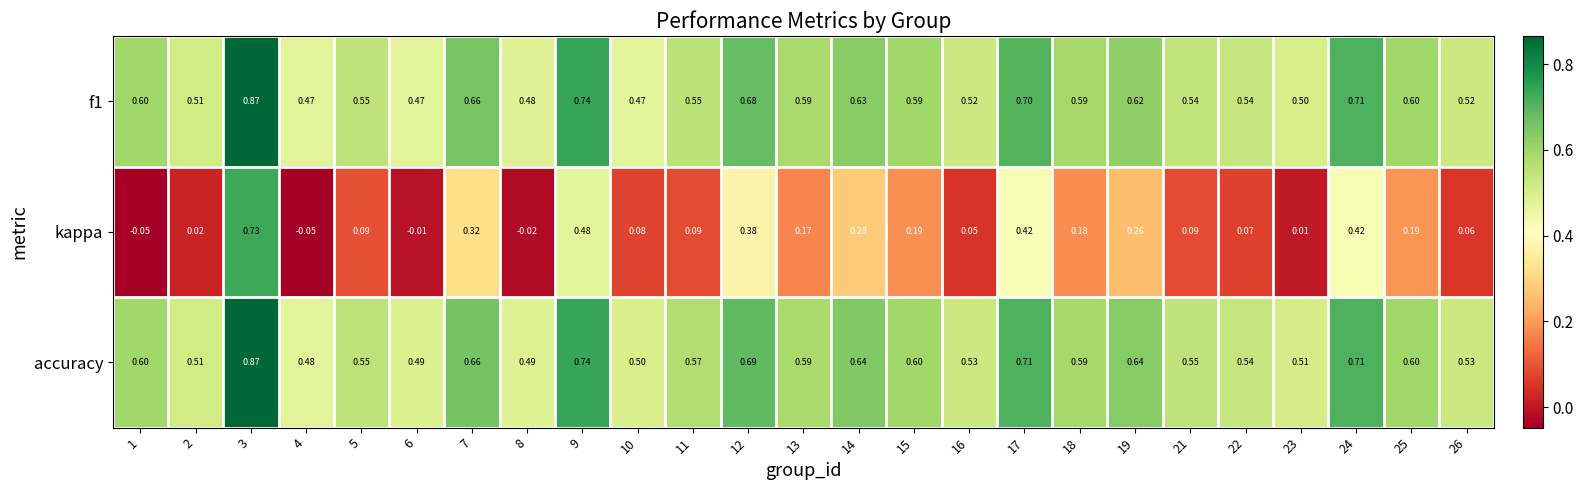

What is the total value across all series at 24?

1.8